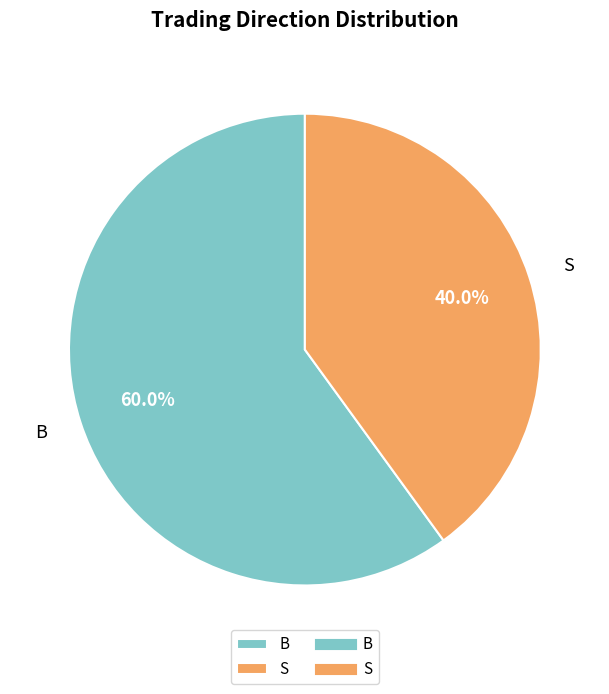

Rank the categories by value from highest to lowest.

B, S